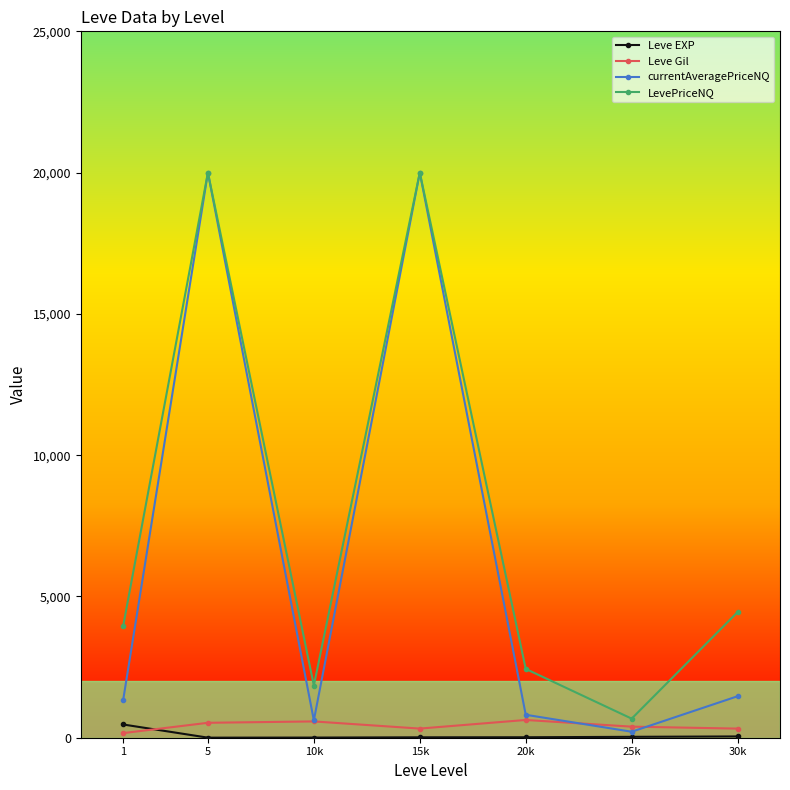

True or false: currentAveragePriceNQ has more than 2 points higher than both neighbors.

False